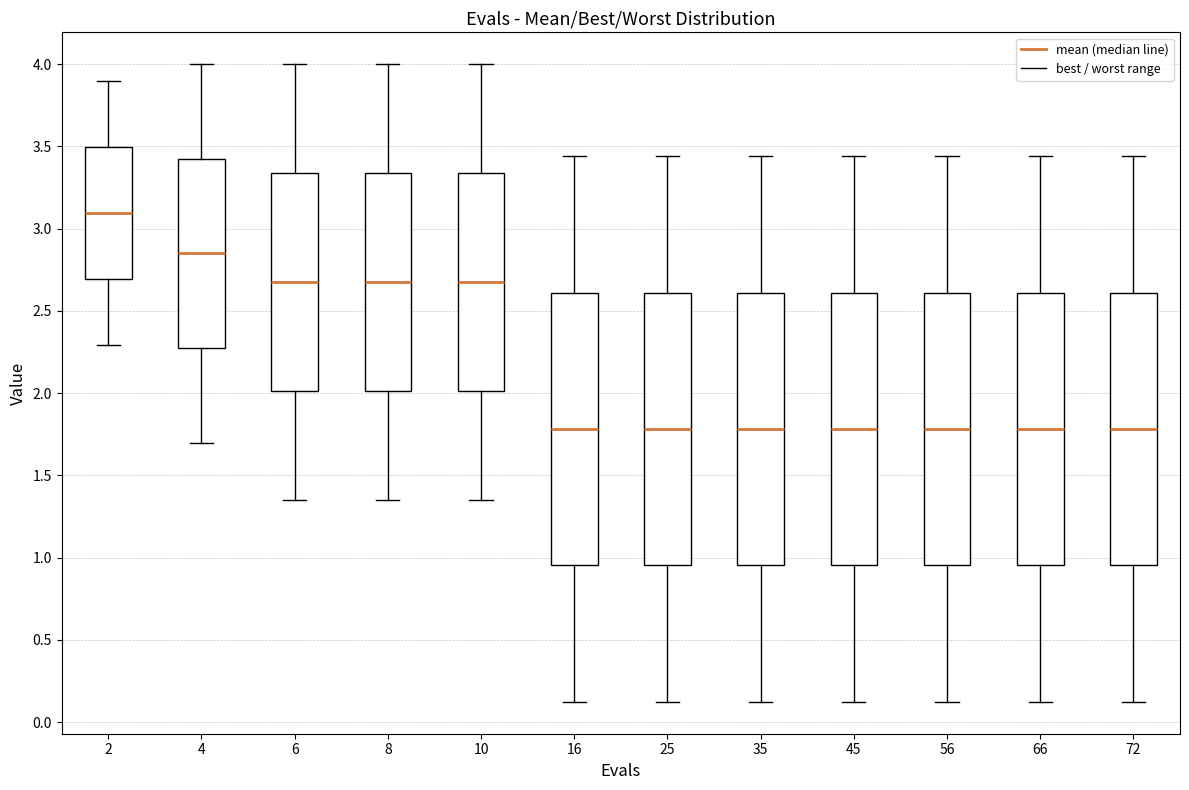

Reading left to right, read every box against the y-axis: the position of its median line, the range the box covers, and the ends of its whiskers. The values are not printed on the chart, so give them approximately, as read against the axis.

2: median 3.10, box 2.70 to 3.50, whiskers 2.30 to 3.90
4: median 2.85, box 2.25 to 3.40, whiskers 1.70 to 4.00
6: median 2.70, box 2.00 to 3.35, whiskers 1.35 to 4.00
8: median 2.70, box 2.00 to 3.35, whiskers 1.35 to 4.00
10: median 2.70, box 2.00 to 3.35, whiskers 1.35 to 4.00
16: median 1.80, box 0.95 to 2.60, whiskers 0.10 to 3.45
25: median 1.80, box 0.95 to 2.60, whiskers 0.10 to 3.45
35: median 1.80, box 0.95 to 2.60, whiskers 0.10 to 3.45
45: median 1.80, box 0.95 to 2.60, whiskers 0.10 to 3.45
56: median 1.80, box 0.95 to 2.60, whiskers 0.10 to 3.45
66: median 1.80, box 0.95 to 2.60, whiskers 0.10 to 3.45
72: median 1.80, box 0.95 to 2.60, whiskers 0.10 to 3.45